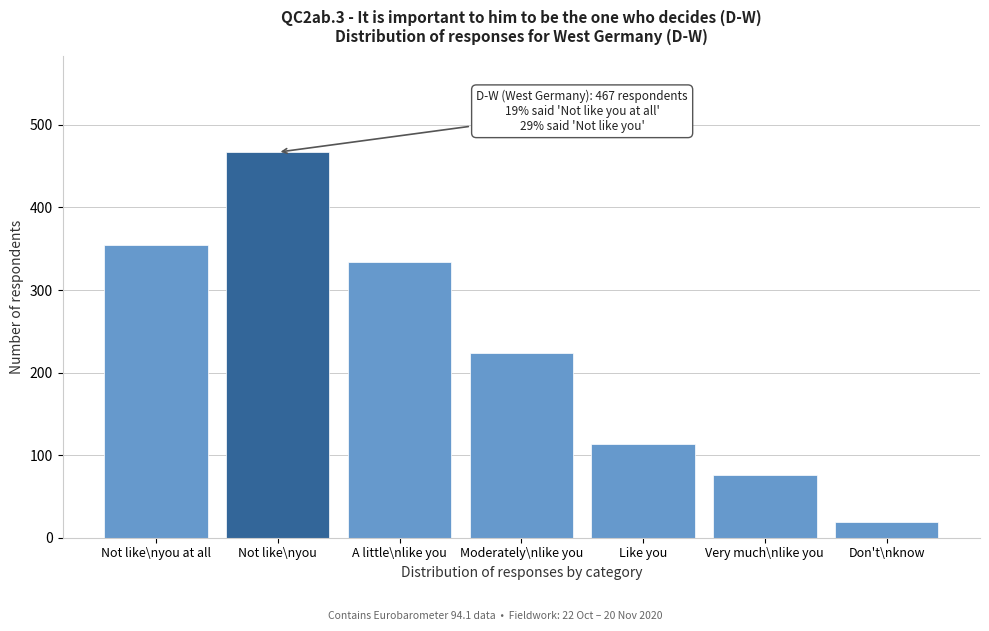

Reading left to right, what are all the values shown in this chart?

Not like\nyou at all=354	Not like\nyou=467	A little\nlike you=334	Moderately\nlike you=224	Like you=113	Very much\nlike you=76	Don't\nknow=19